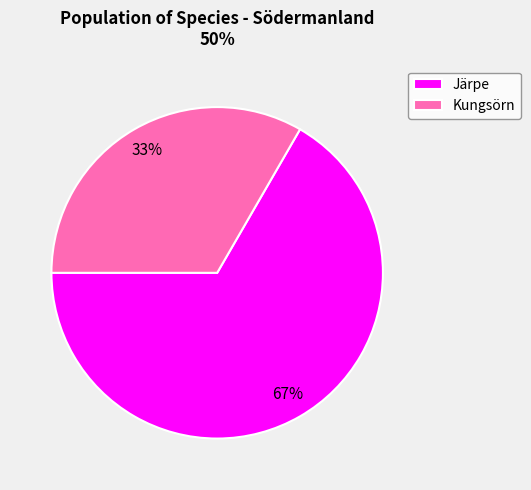

Count the number of slices in the pie.

2